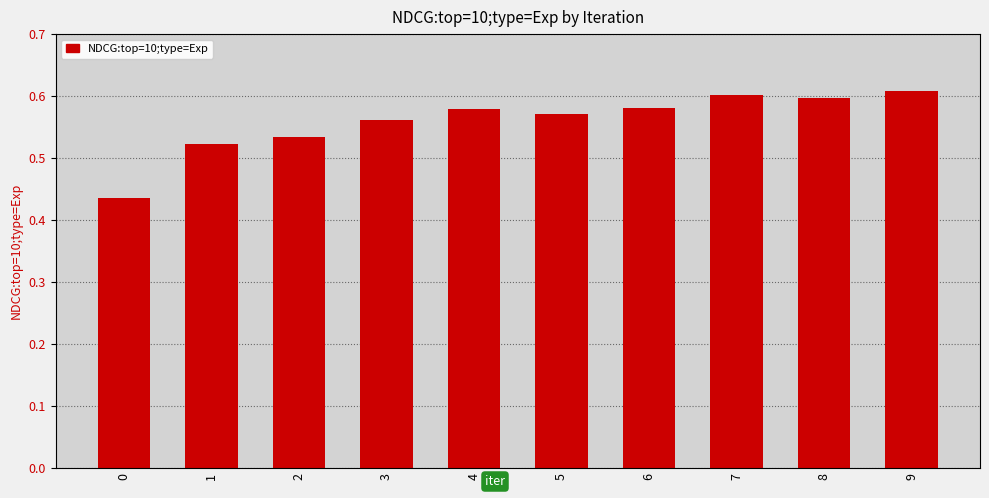

Is it true that the value at 2 is 0.3?

False